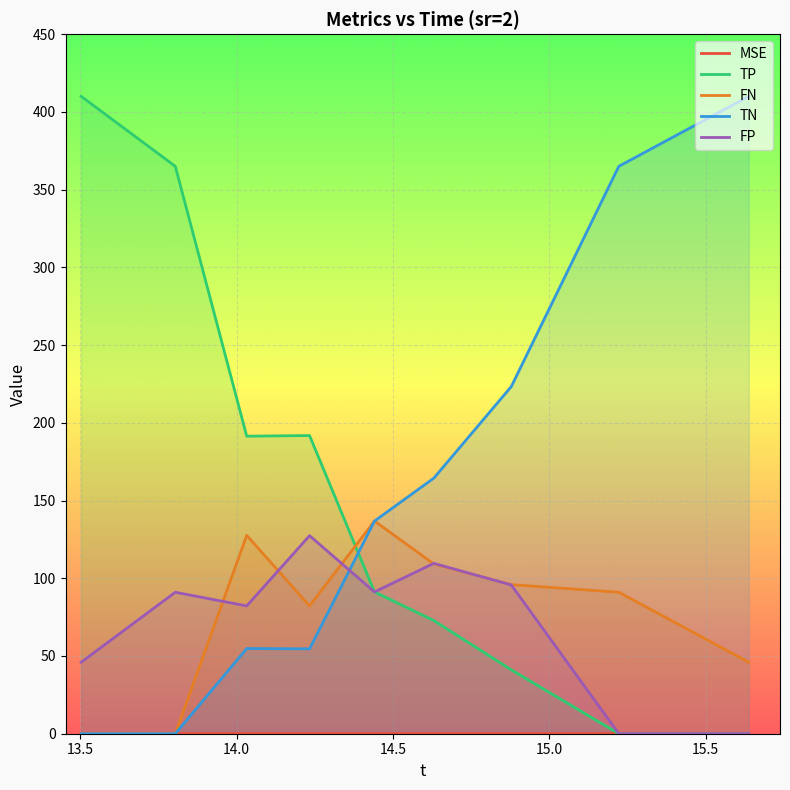

How many data points in TP are above 91?

5